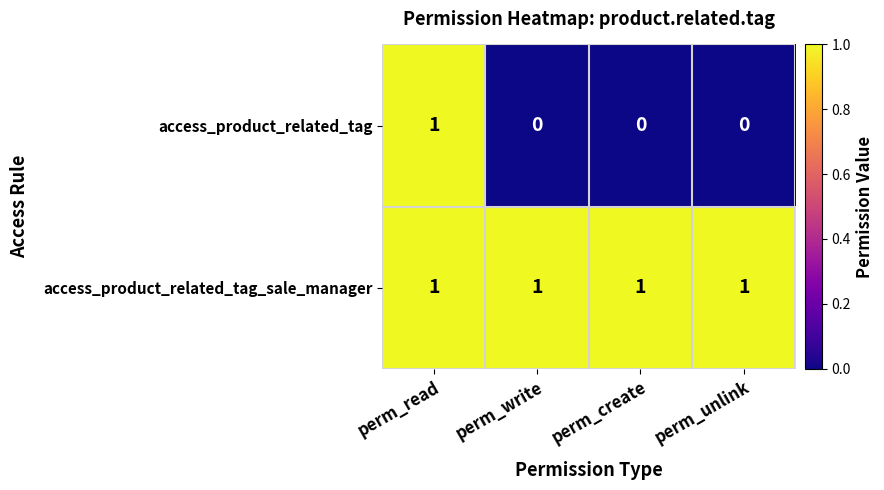

What is the spread (max minus min) of values at perm_write?

1